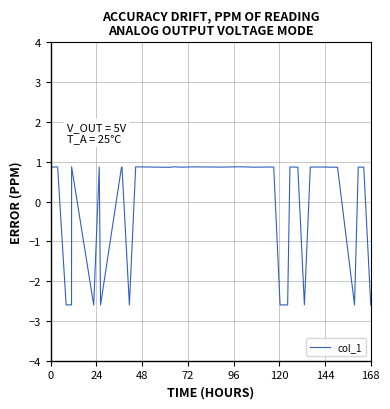

What is the greatest value displayed?

0.9